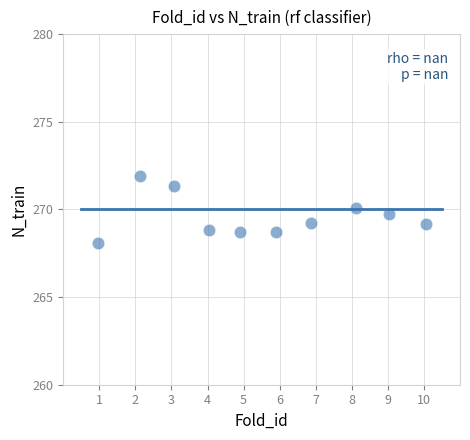

What is the average Y value?

269.6